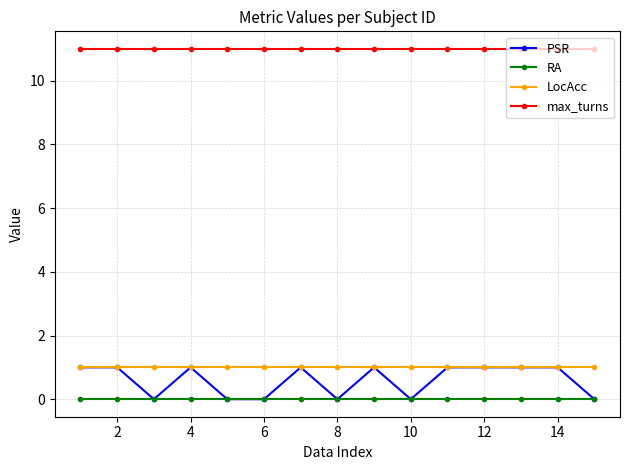

Which series has the largest total across all categories?

max_turns